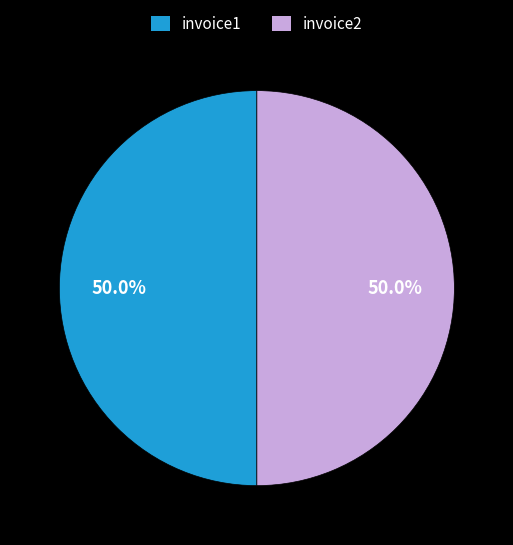

What percentage do invoice1 and invoice2 together represent?

100.0%